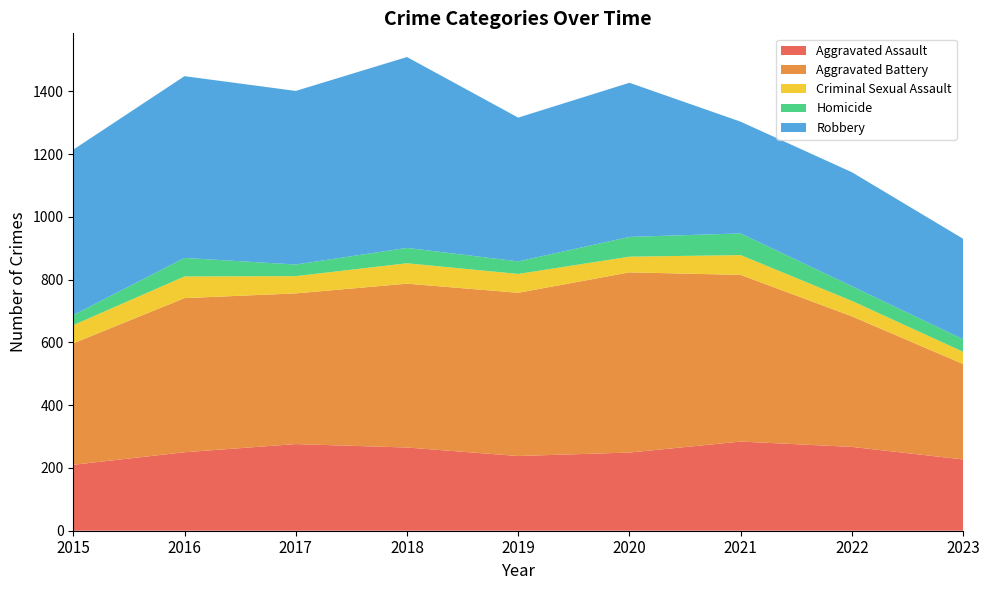

Reading left to right, what are all the values shown in this chart?

Aggravated Assault: 210	250	276	265	238	249	284	267	227
Aggravated Battery: 387	491	480	522	520	574	531	416	304
Criminal Sexual Assault: 58	69	55	65	60	50	63	49	39
Homicide: 32	59	37	49	40	63	69	47	40
Robbery: 527	579	553	608	458	491	356	363	320